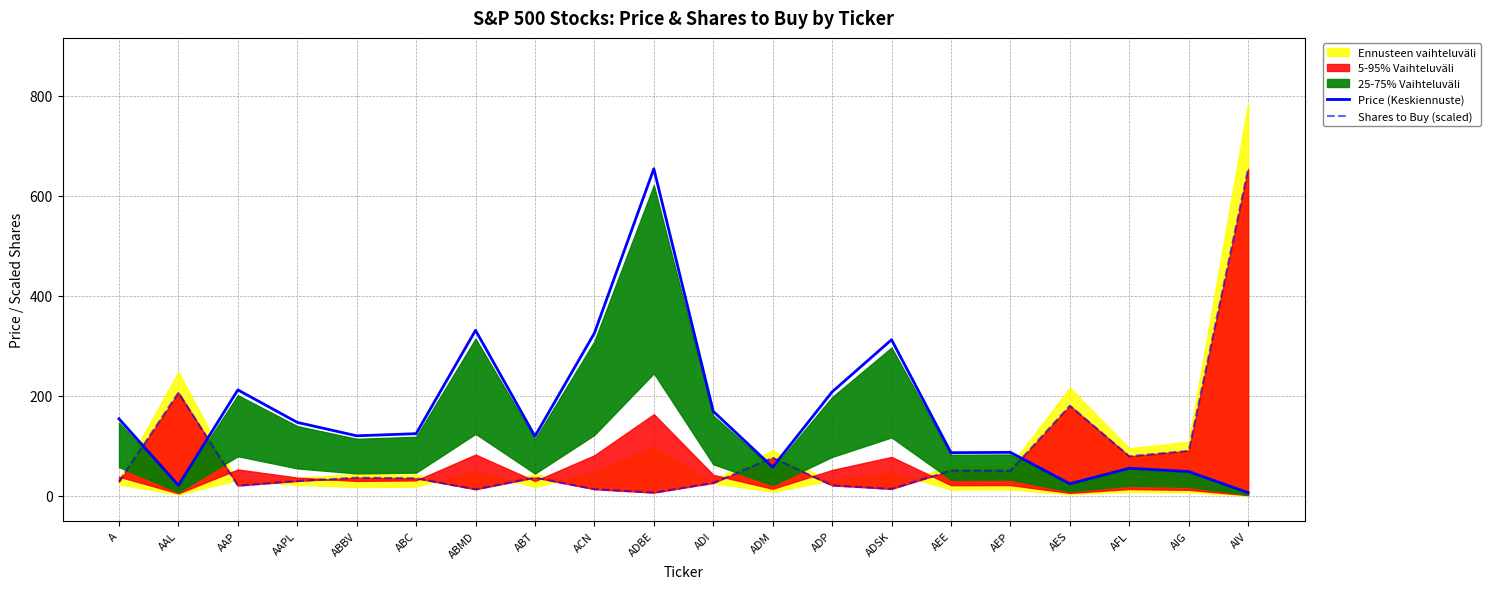

The value of Price (Keskiennuste) at ABBV is 120.3. True or false?

True